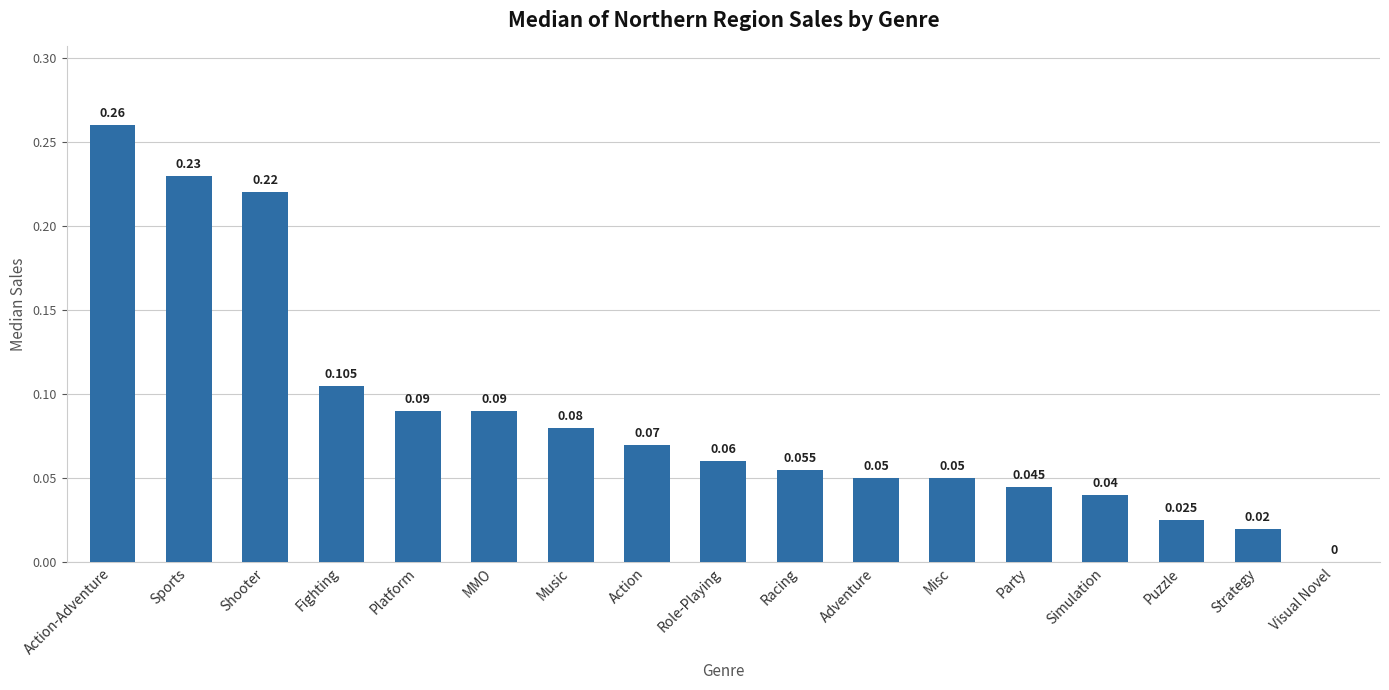

Are the bars grouped side by side (vs. stacked)?

No